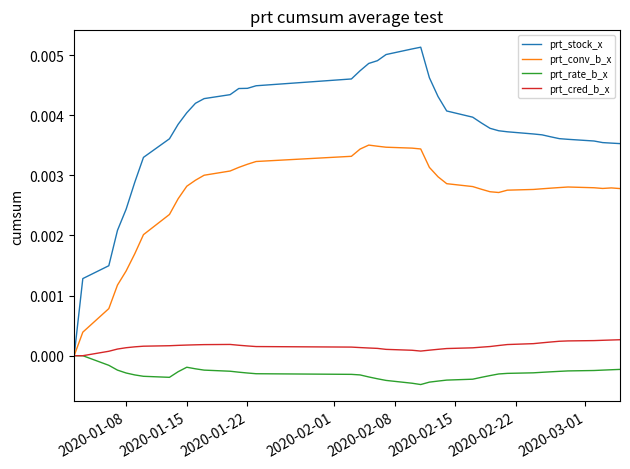

Which series has the largest total across all categories?

prt_stock_x